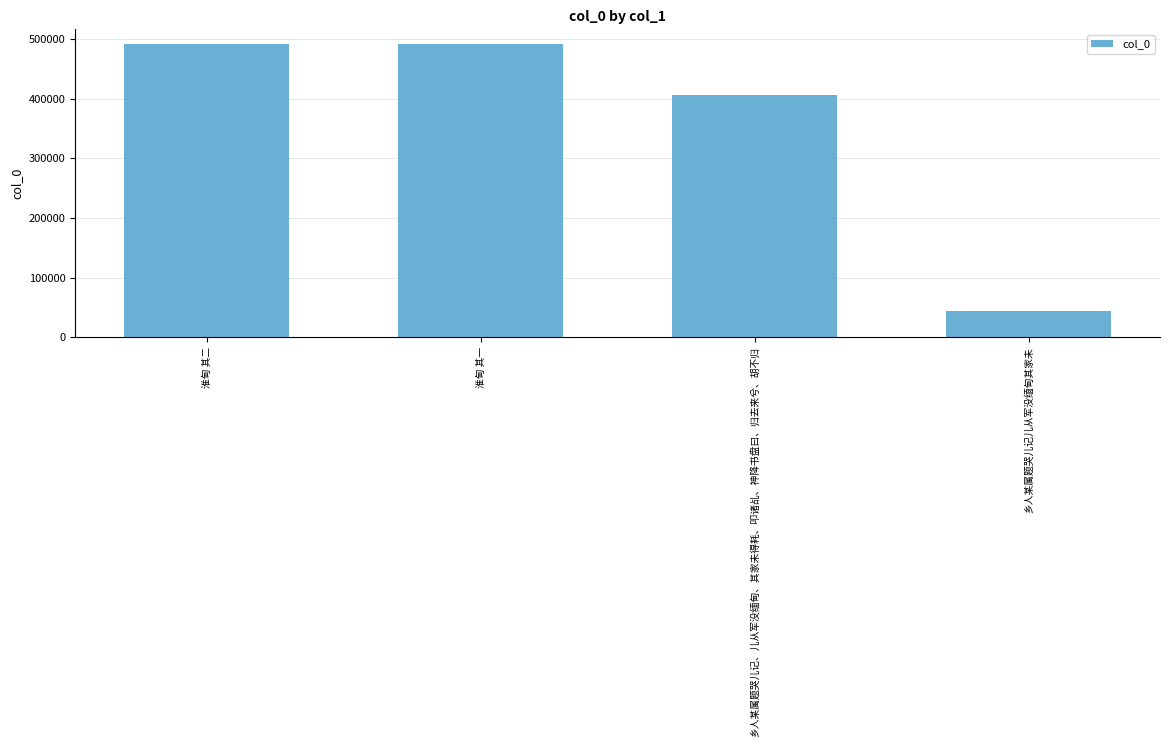

Approximately how many times larger is the value at 淮甸 其二 compared to 淮甸 其一?

1.0